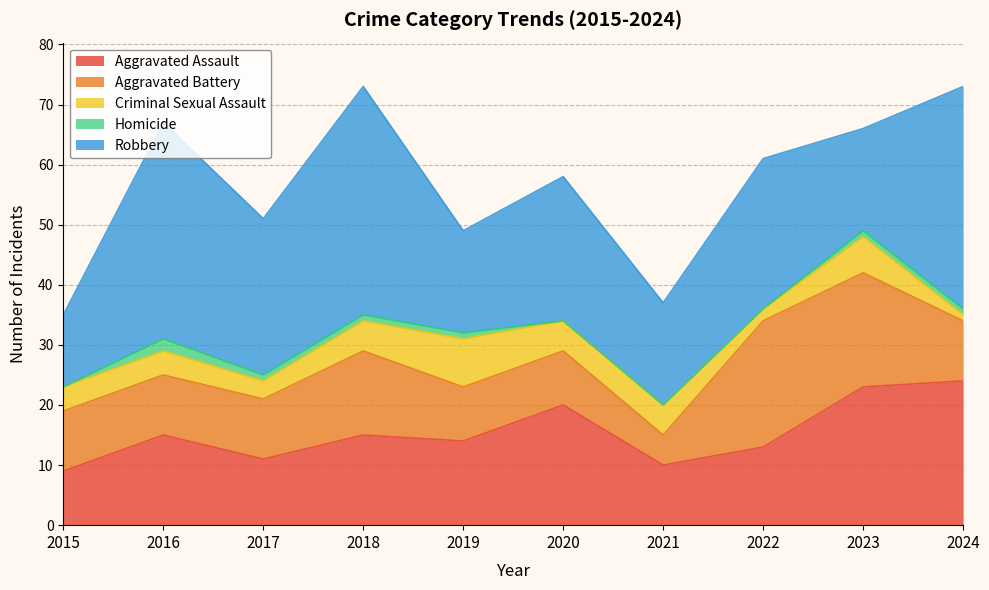

Which series changed the most between 2017 and 2018?

Robbery